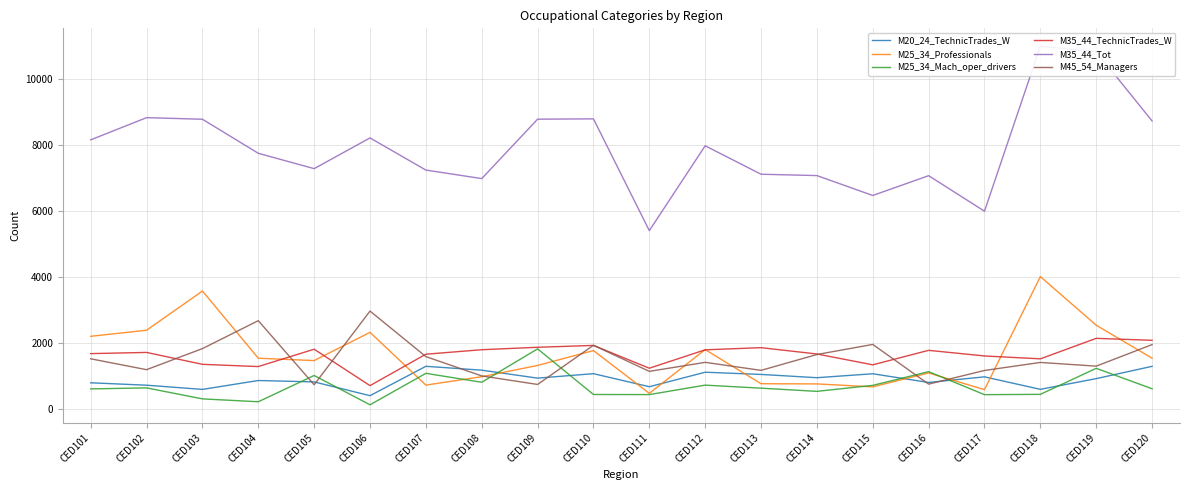

At which label is M25_34_Professionals closest to 2241?

CED101